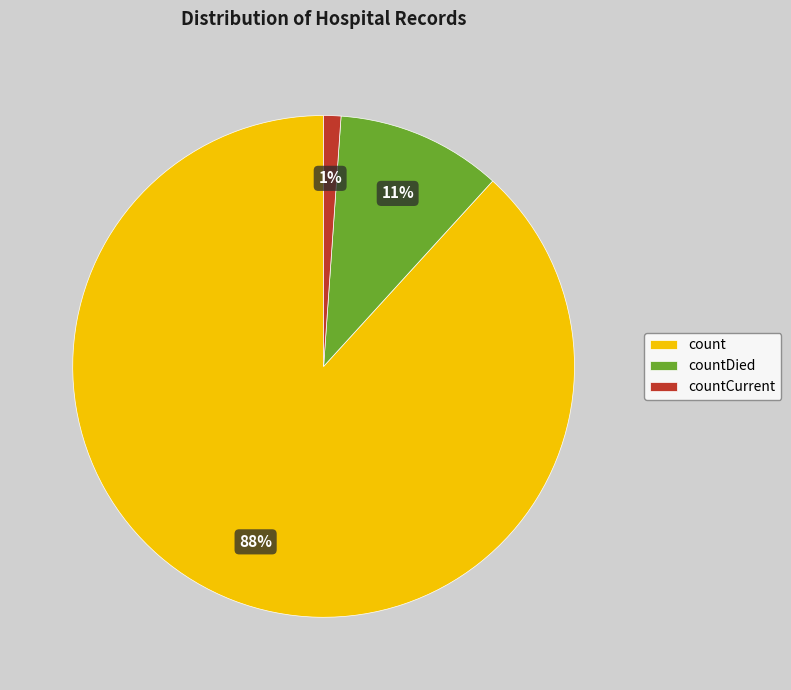

What percentage is the countCurrent slice, to the nearest percent?

1%